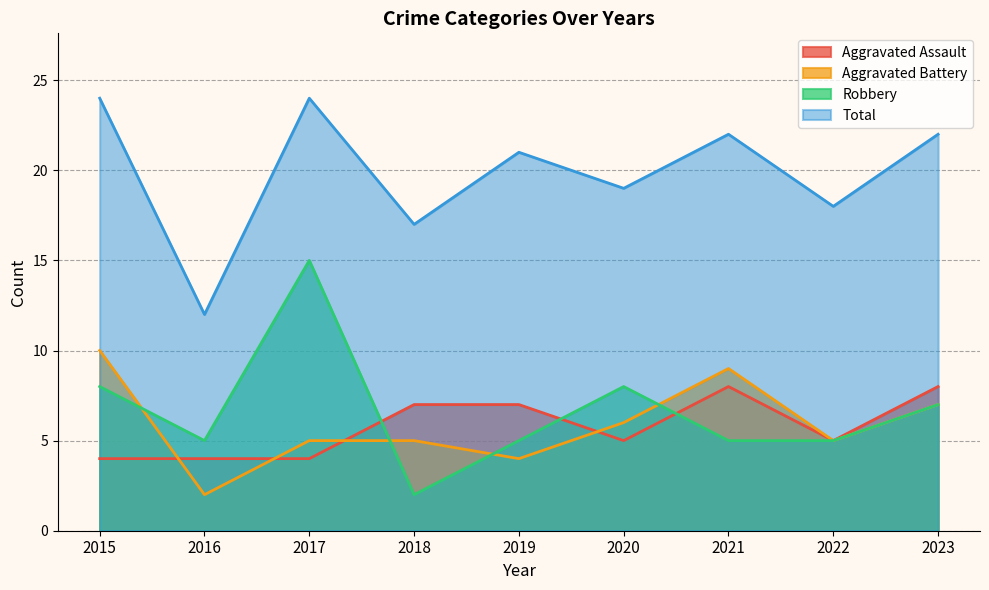

What is the difference between the second highest and minimum values in the Aggravated Assault series?

4